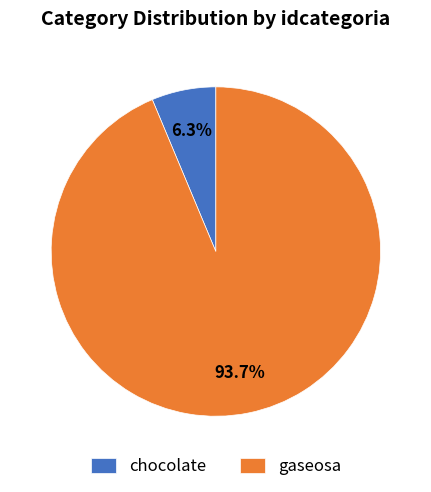

Which has a higher value, chocolate or gaseosa?

gaseosa